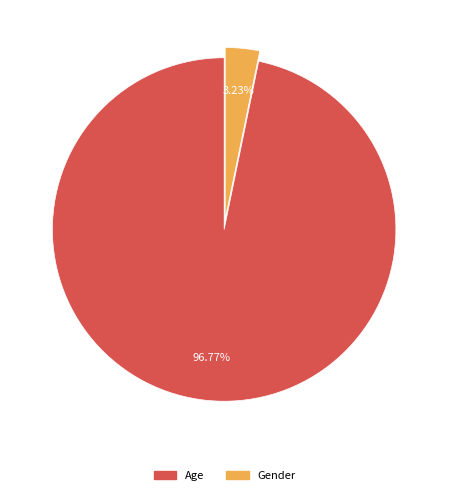

Which slice represents more than half of the pie?

Age